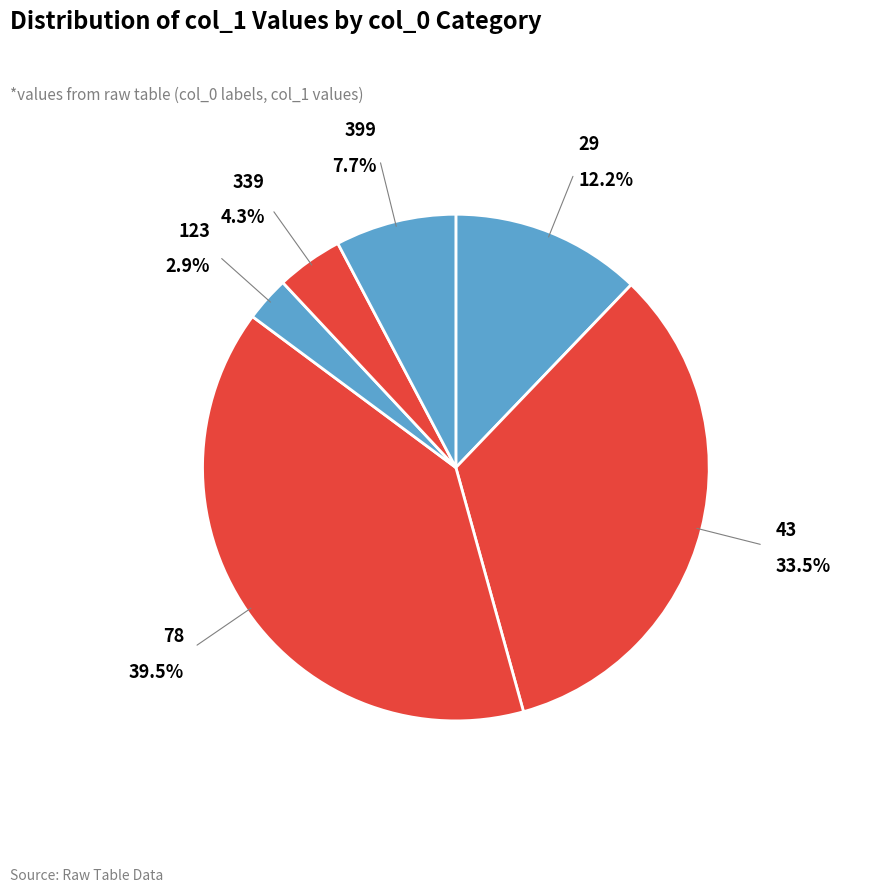

How many slices are in this pie chart?

6